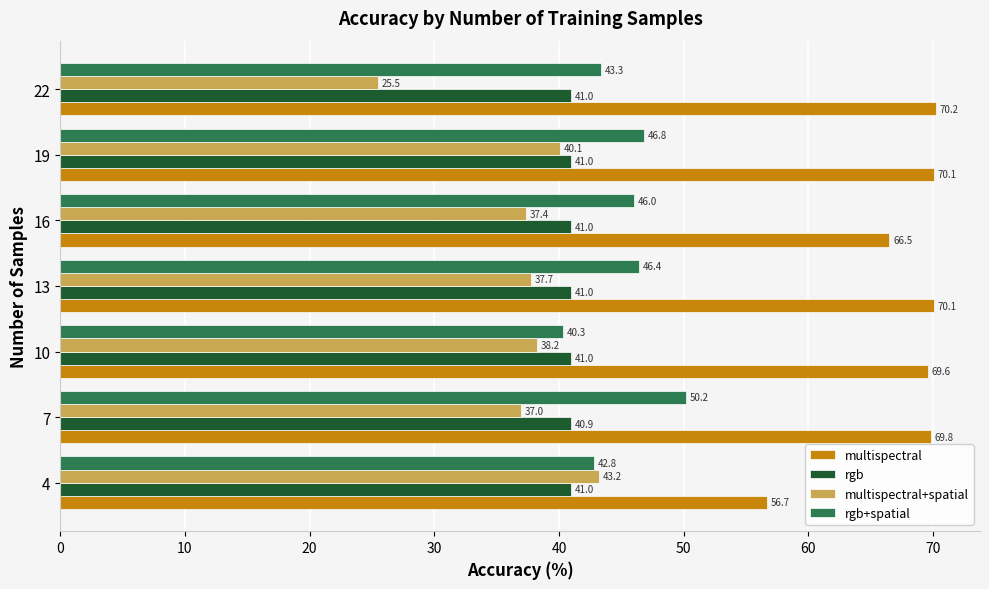

List the series in order of their peak value, highest first.

multispectral, rgb+spatial, multispectral+spatial, rgb